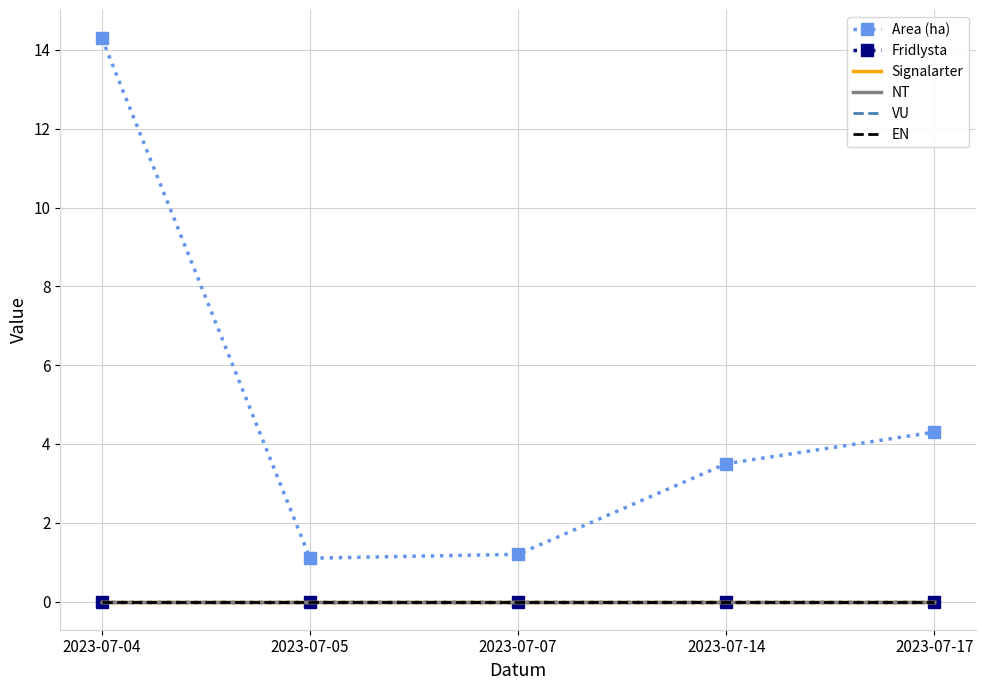

Between 2023-07-17 and 2023-07-07, which is larger?

2023-07-17